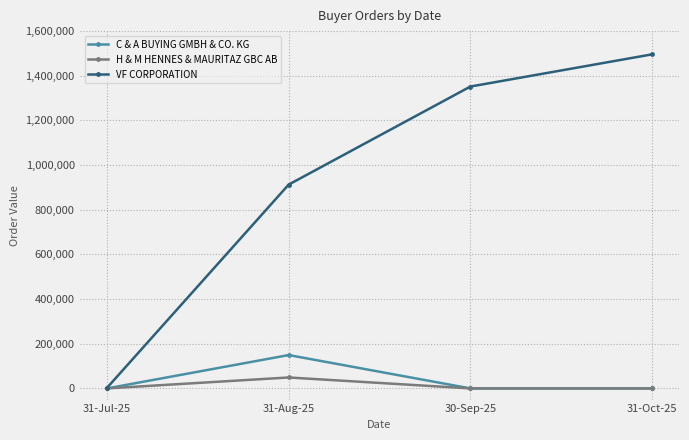

Is the value of H & M HENNES & MAURITAZ GBC AB at 31-Jul-25 greater than the value of C & A BUYING GMBH & CO. KG at 31-Aug-25?

No